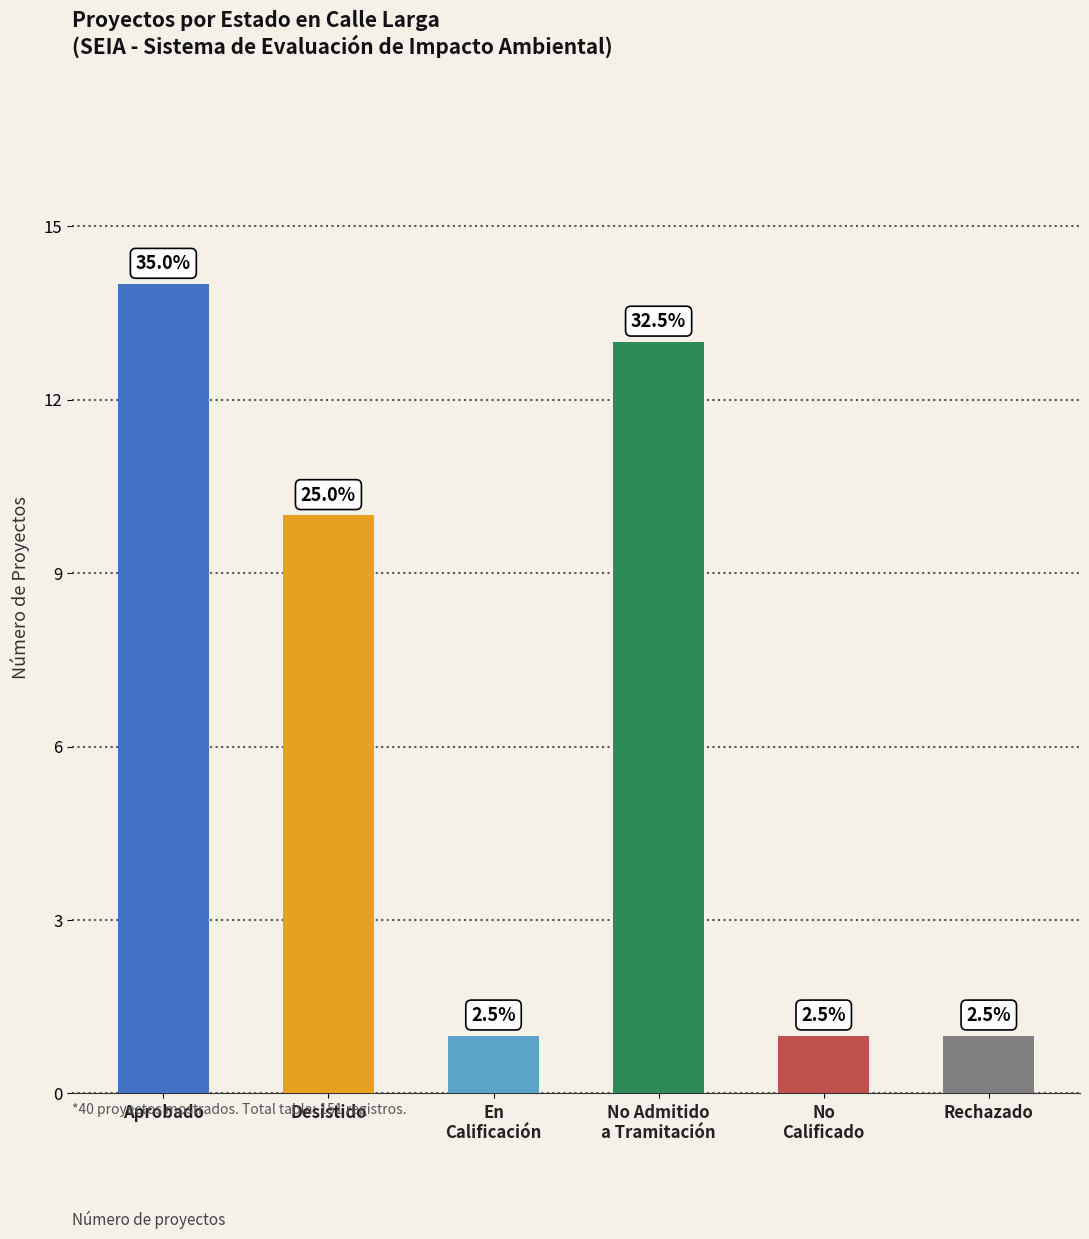

Between Desistido and Rechazado, which is larger?

Desistido